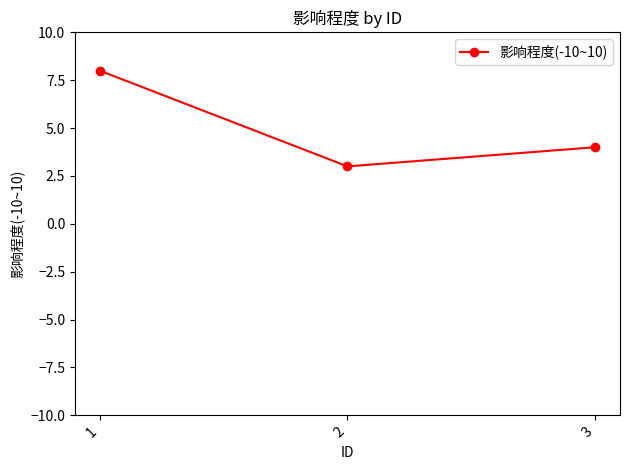

What is the value of the 3rd point from the left?

4